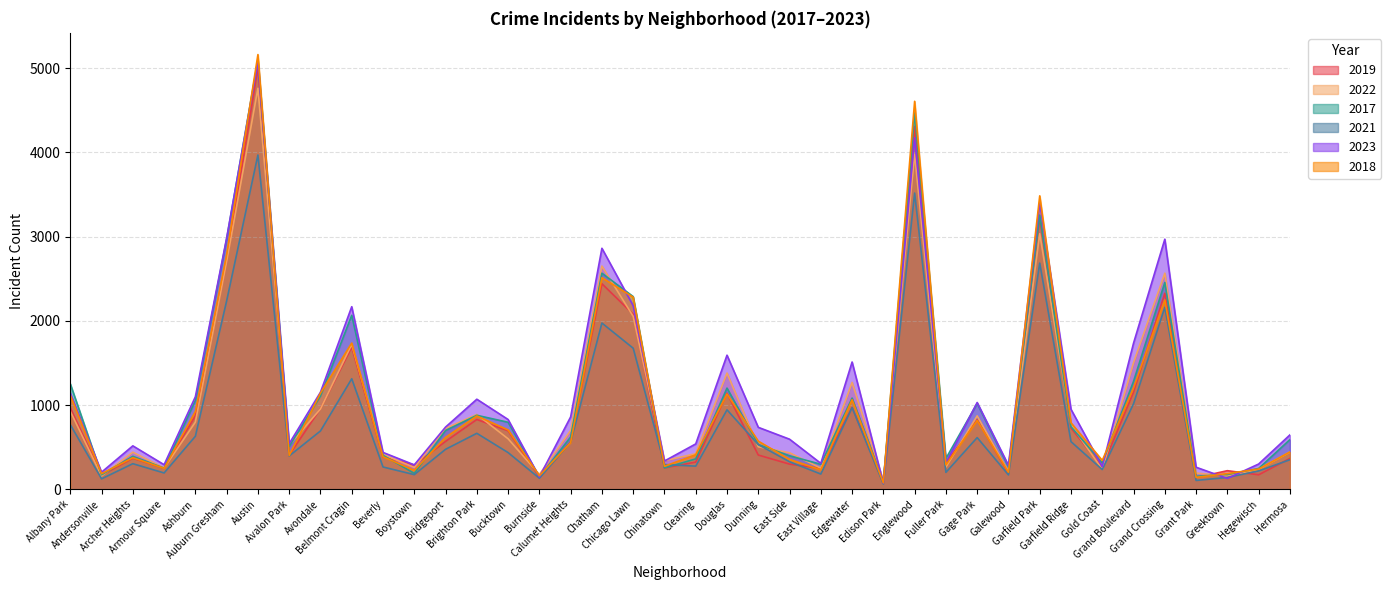

The 2019 series shows 308 at Fuller Park. True or false?

True